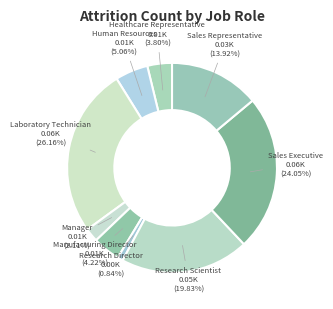

Count the number of slices in the pie.

9